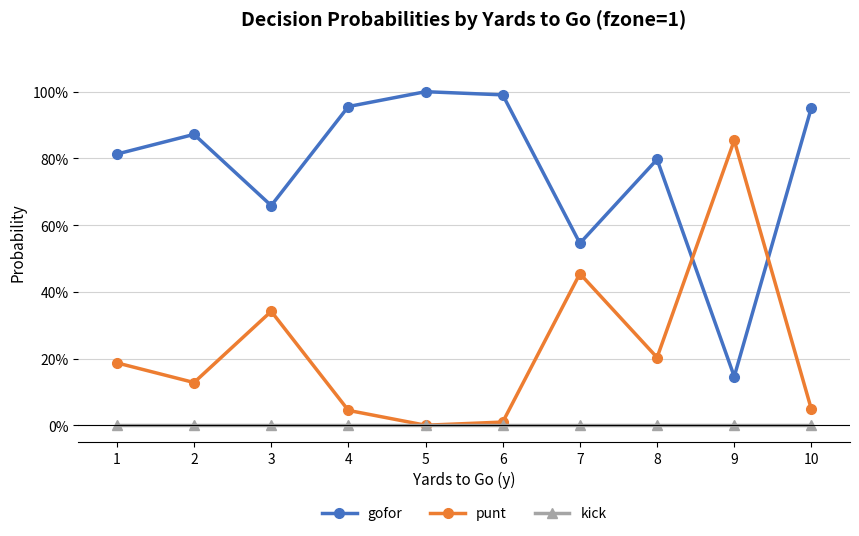

In punt, how many points are higher than both neighbors (excluding endpoints)?

3